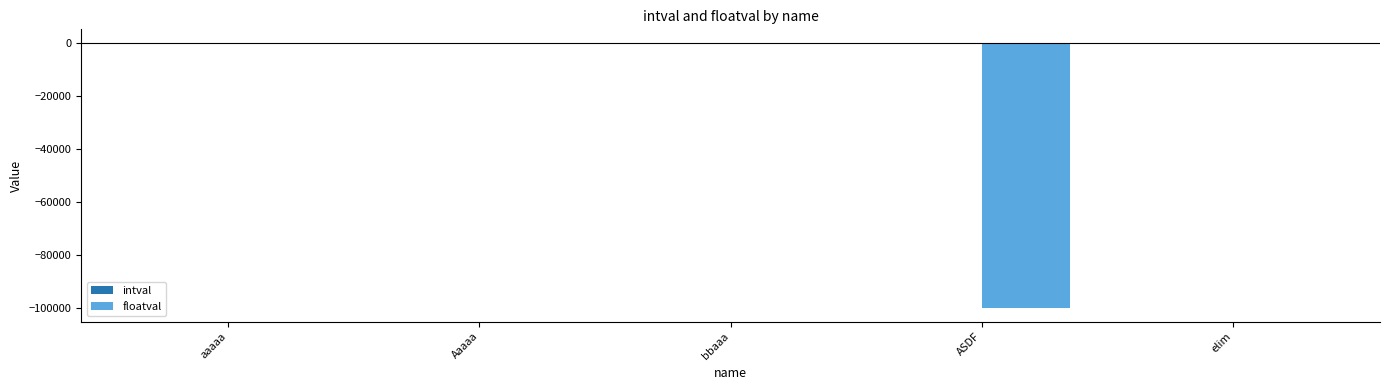

Does the chart contain stacked bars?

No